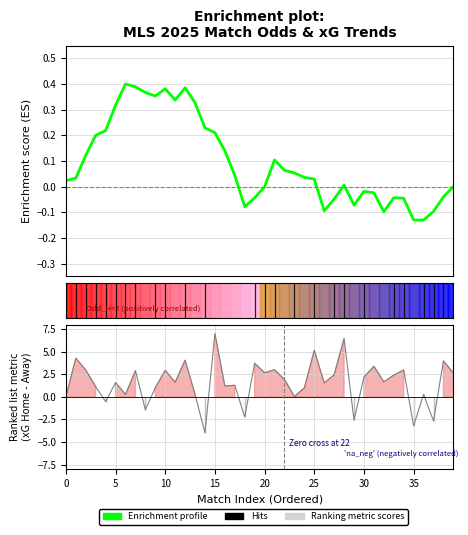

True or false: Ranking metric scores has more than 2 interior local peaks.

True